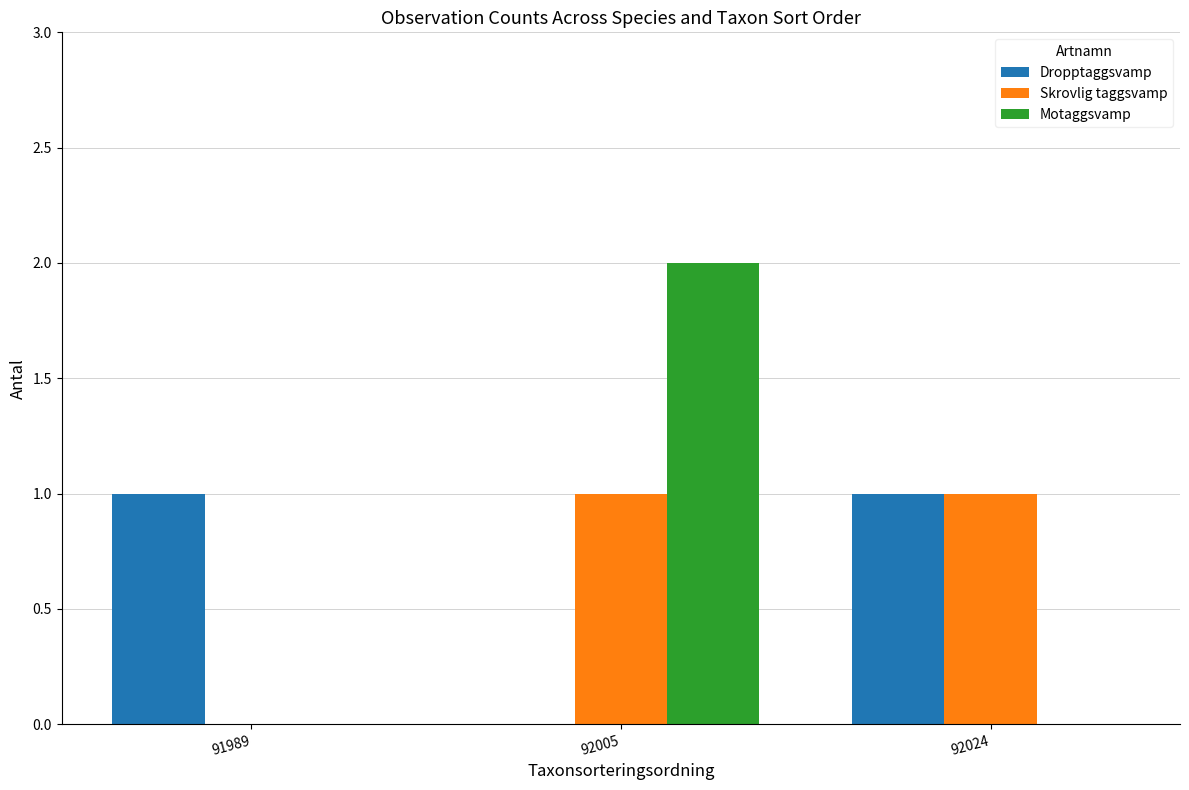

At which category does the chart reach its peak across all series?

92005